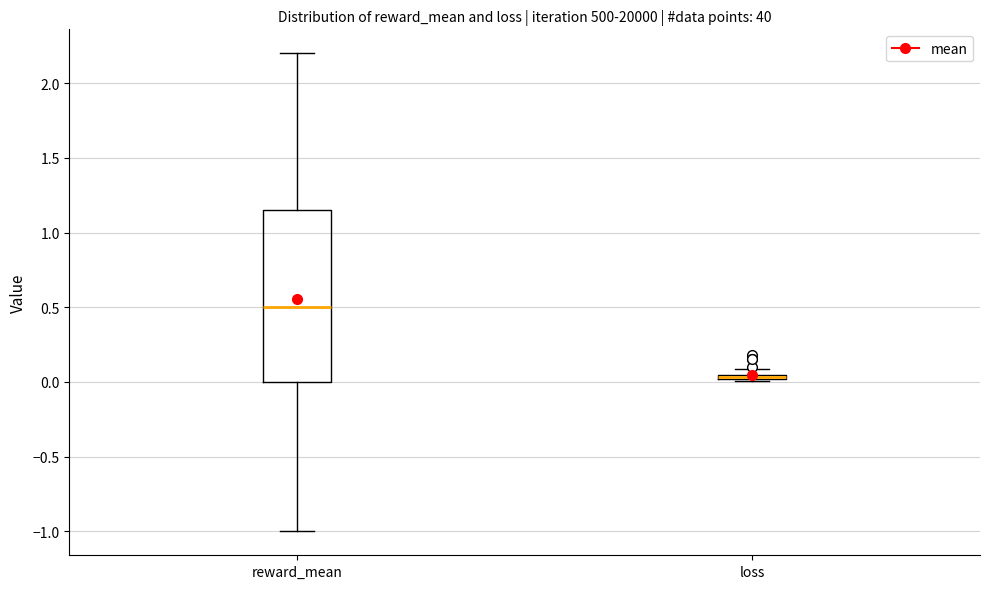

Which box is the tallest, from its lower edge to its upper edge?

reward_mean